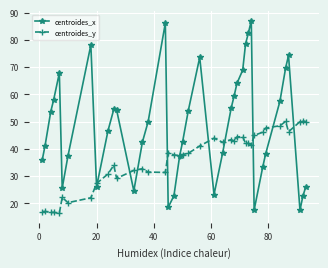

Which series has the largest total across all categories?

centroides_x